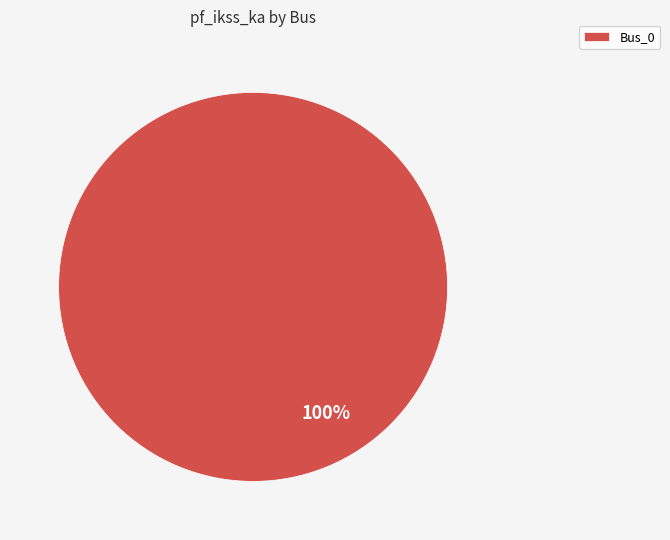

Does Bus_0 account for over 50% of the chart?

Yes